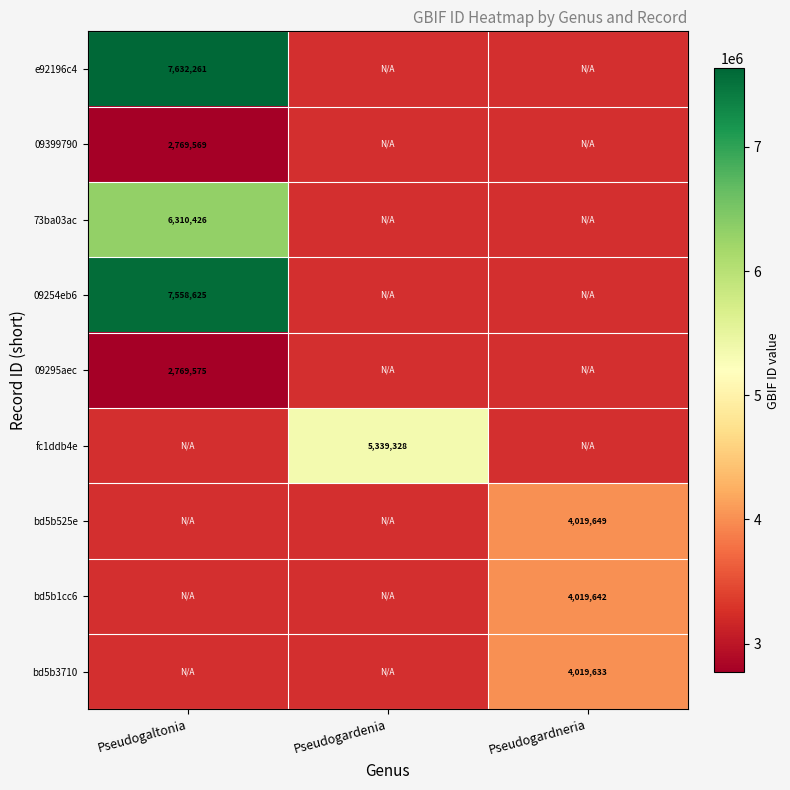

The value of 09295aec at Pseudogaltonia is 2769575. True or false?

True